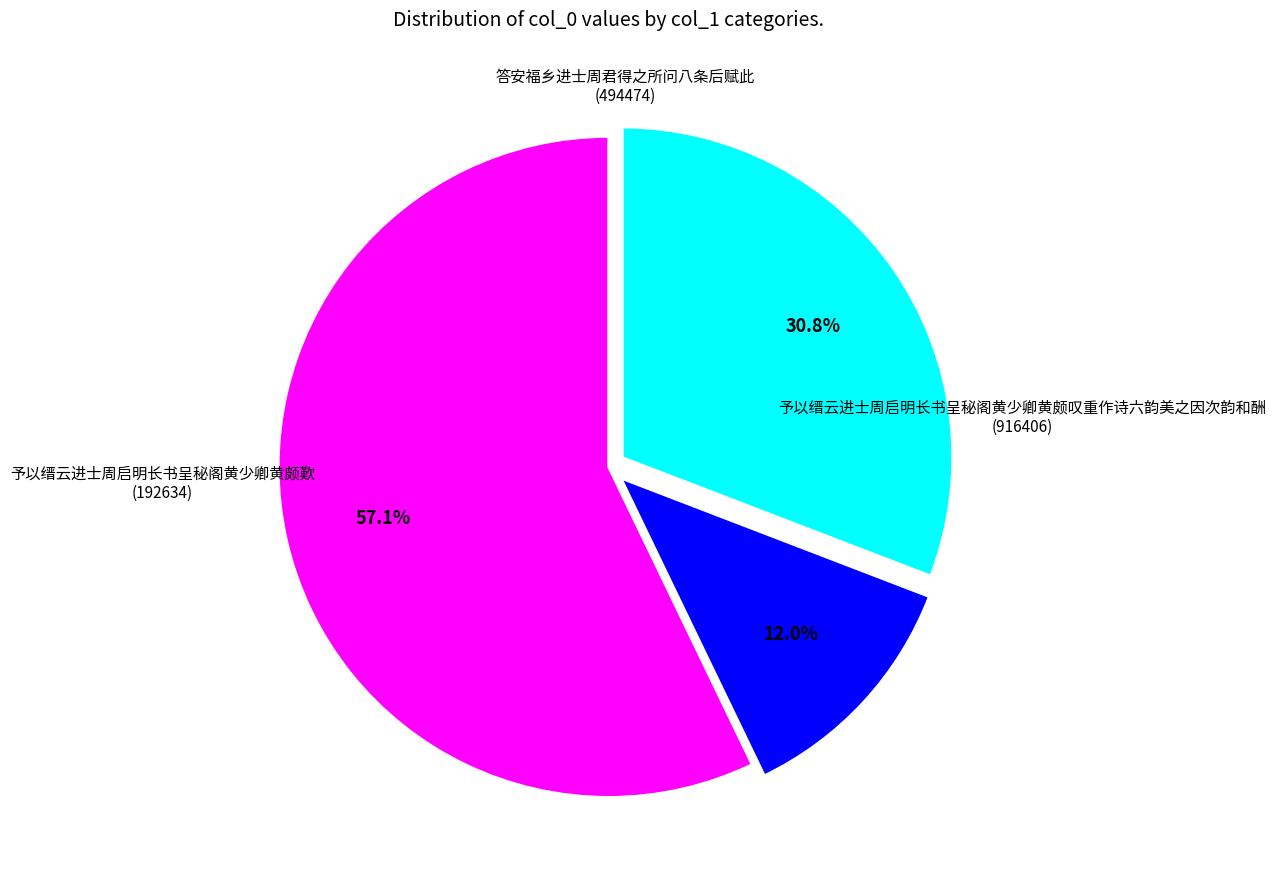

Is there a majority slice in this chart?

Yes